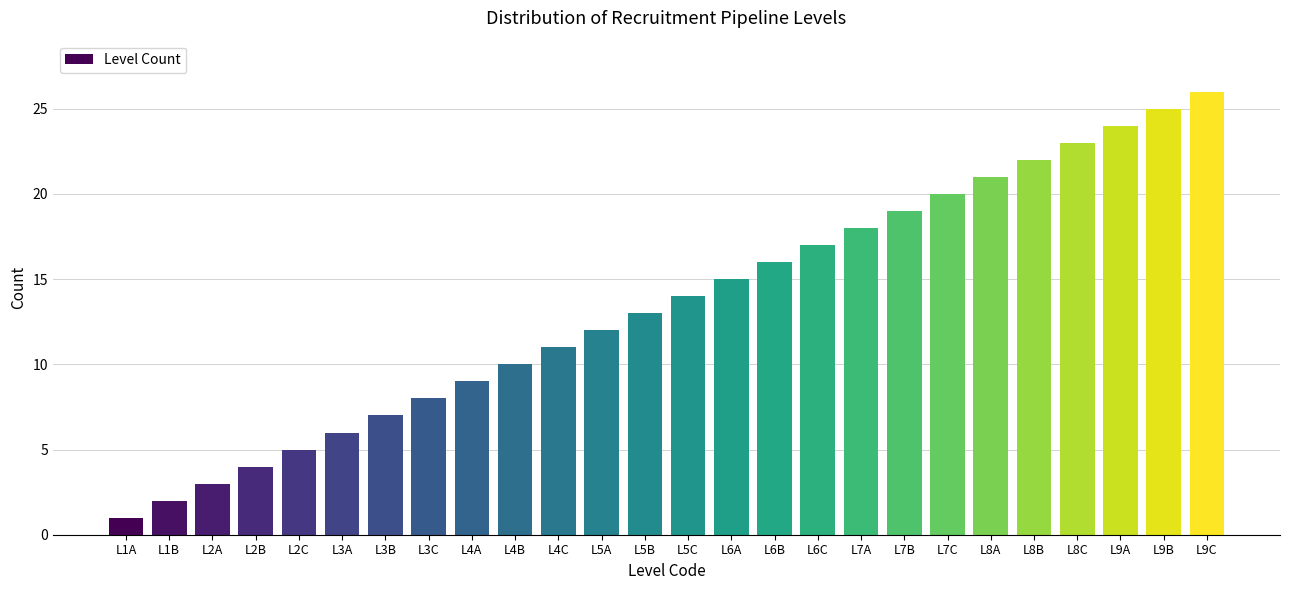

Which has a higher value, L9A or L2C?

L9A